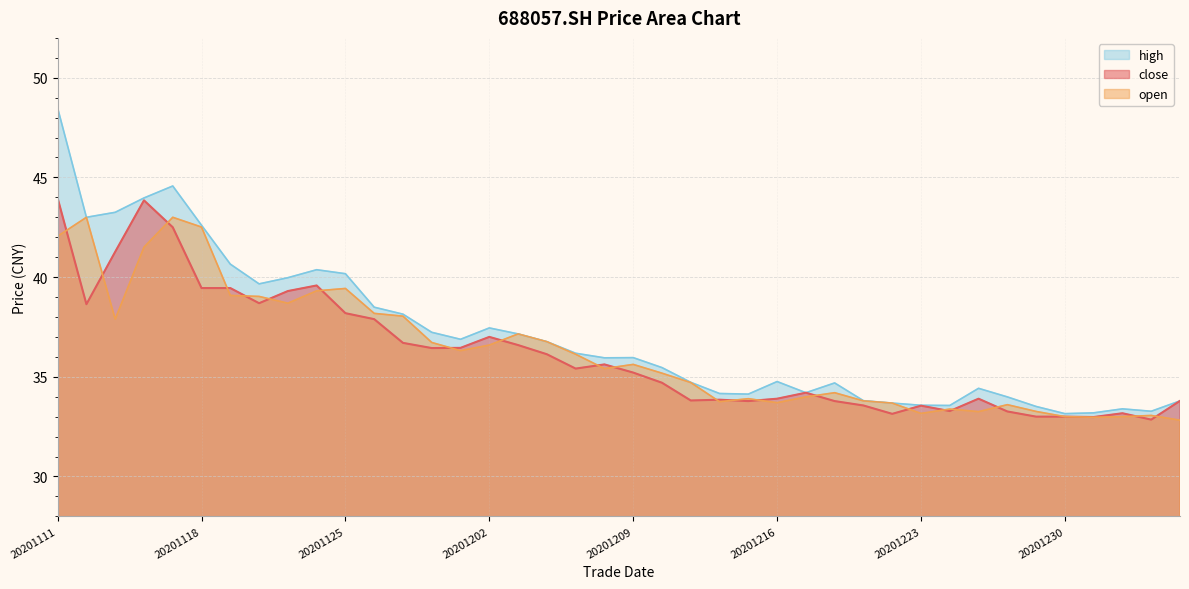

Between 20201223 and 20201230, which series saw the biggest shift?

close